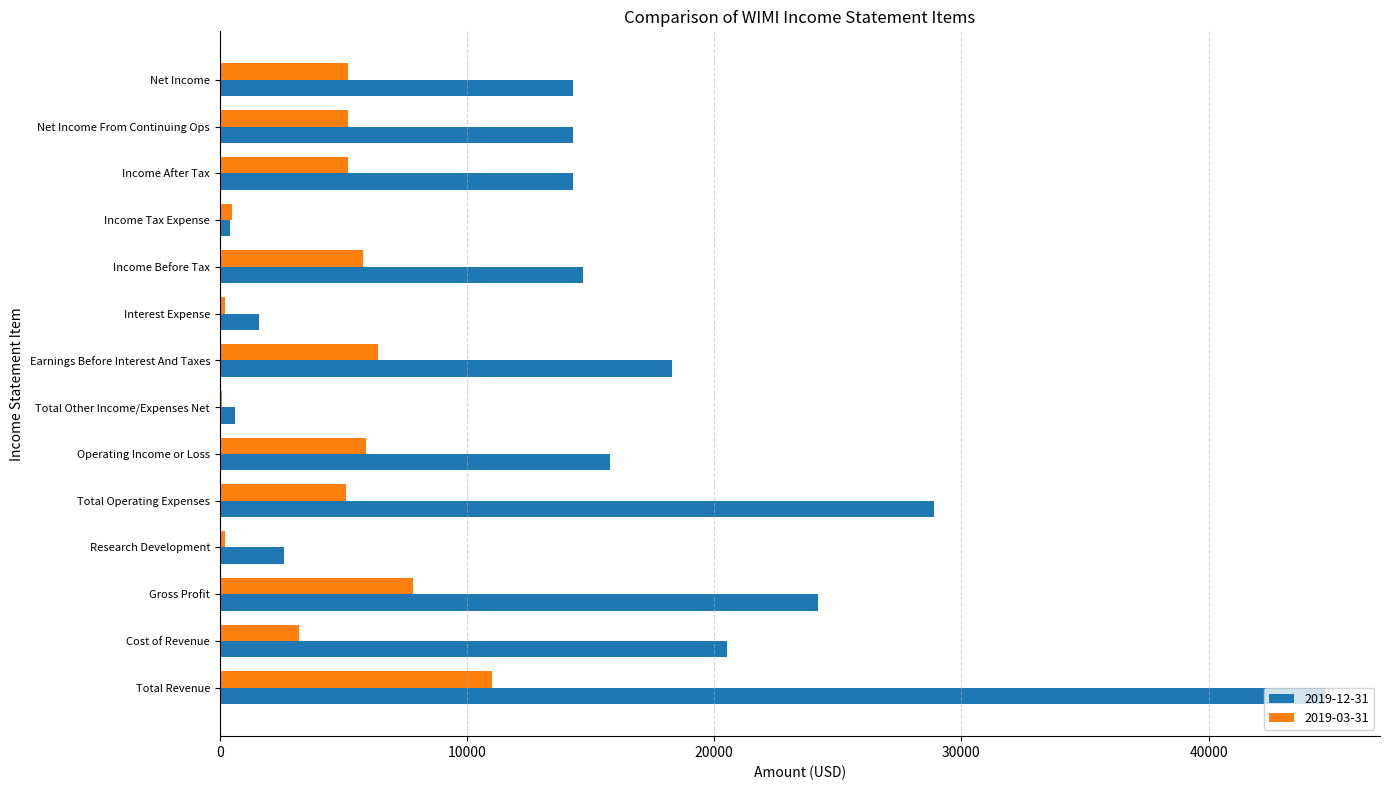

What is the maximum value shown in the chart?

44700